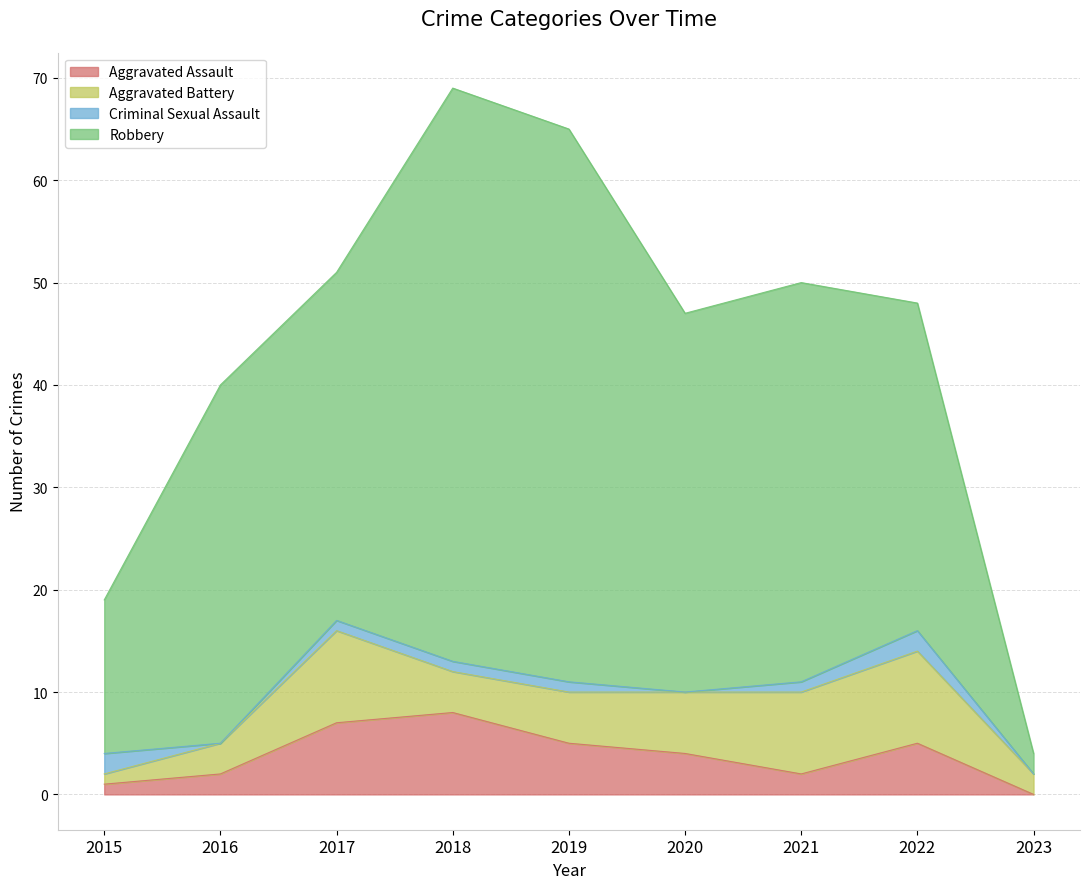

The Aggravated Battery series shows 3 at 2016. True or false?

True